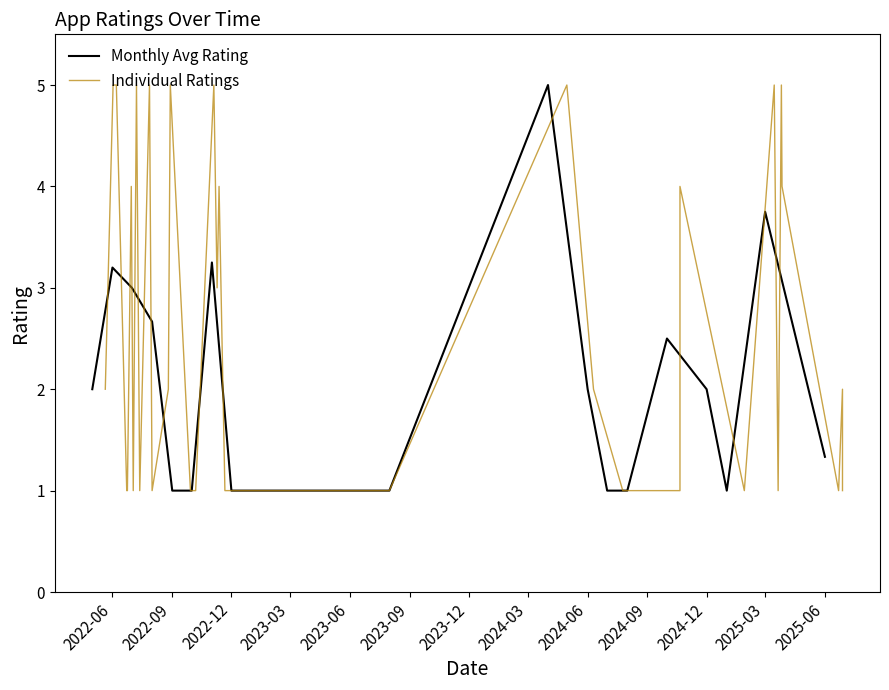

The value of Monthly Avg Rating at 2025-06 is 1.3. True or false?

True